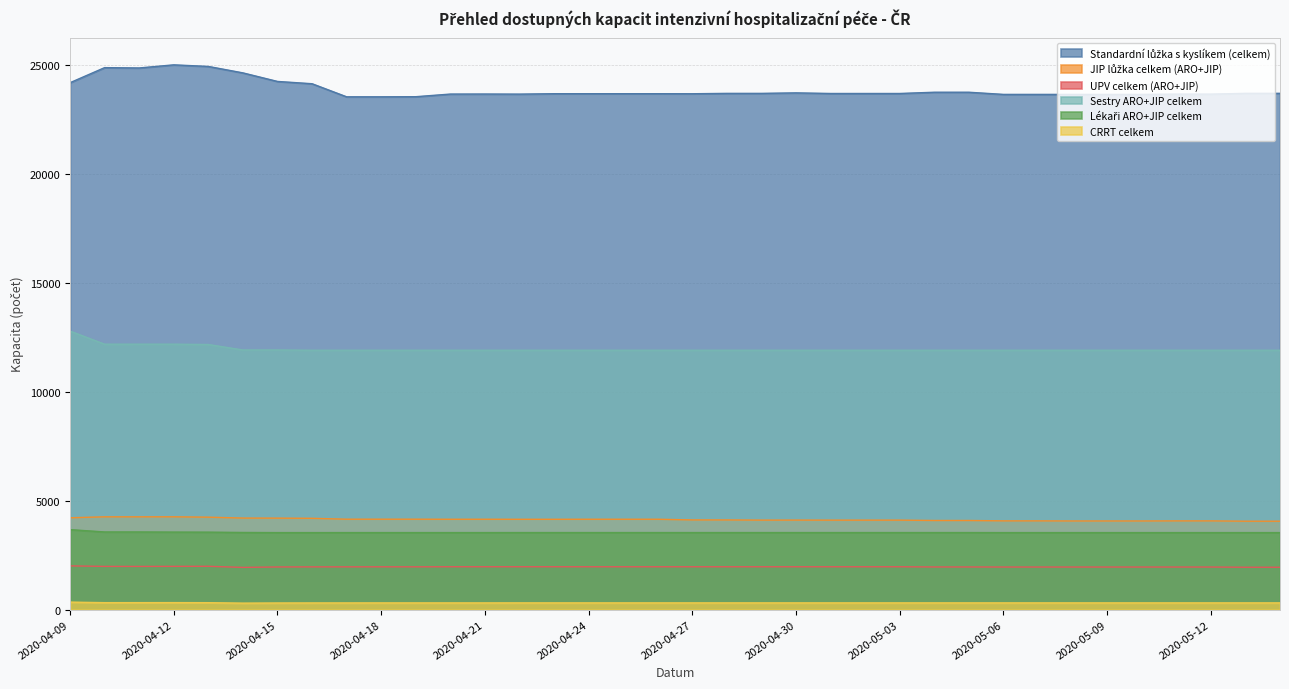

True or false: CRRT celkem and UPV celkem (ARO+JIP) intersect in this chart.

False